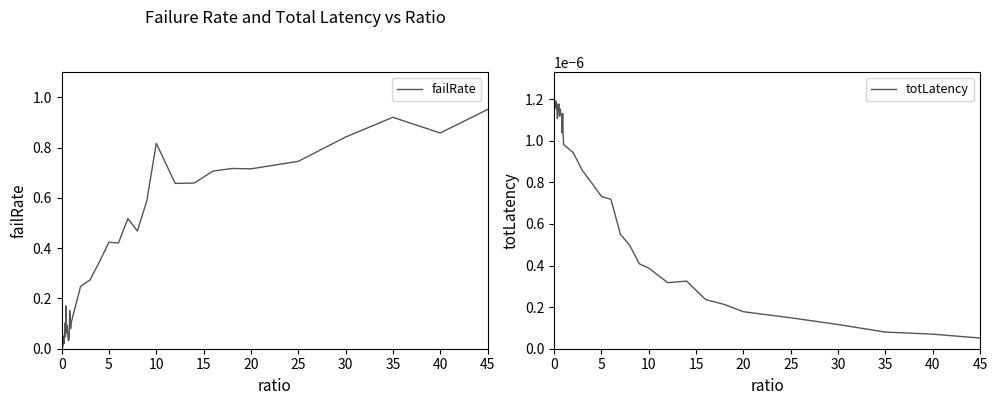

The value of failRate at 25 is 0.4. True or false?

False